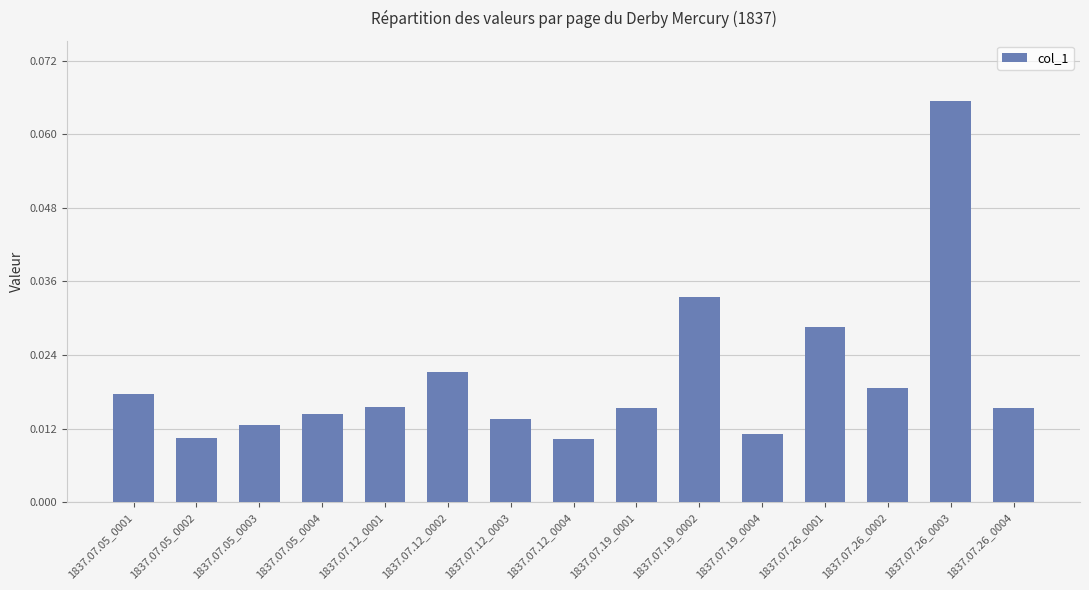

Count the values in the range 0 to 1.

15